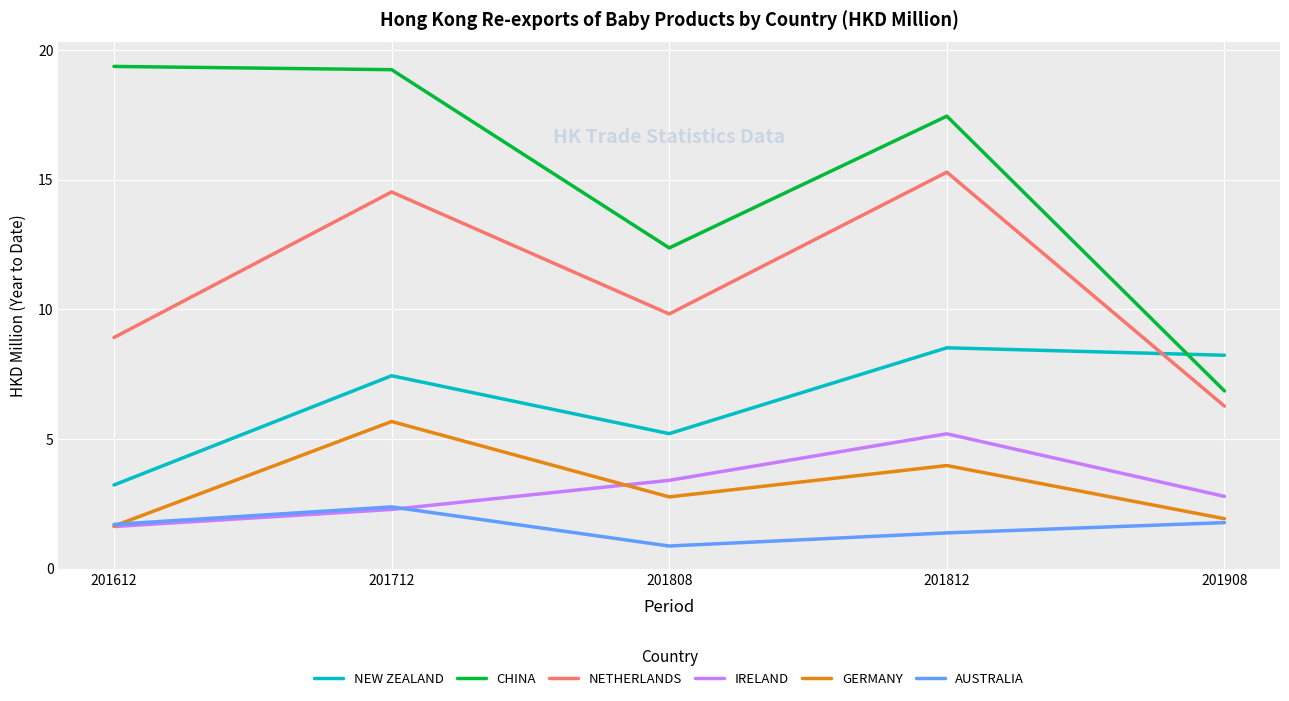

What is the average value of the CHINA series?

15.1